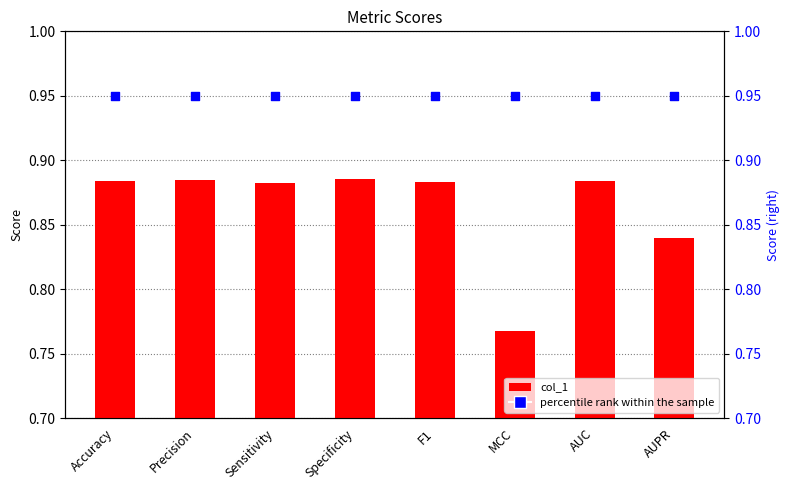

Which series contains the lowest Y value?

col_1